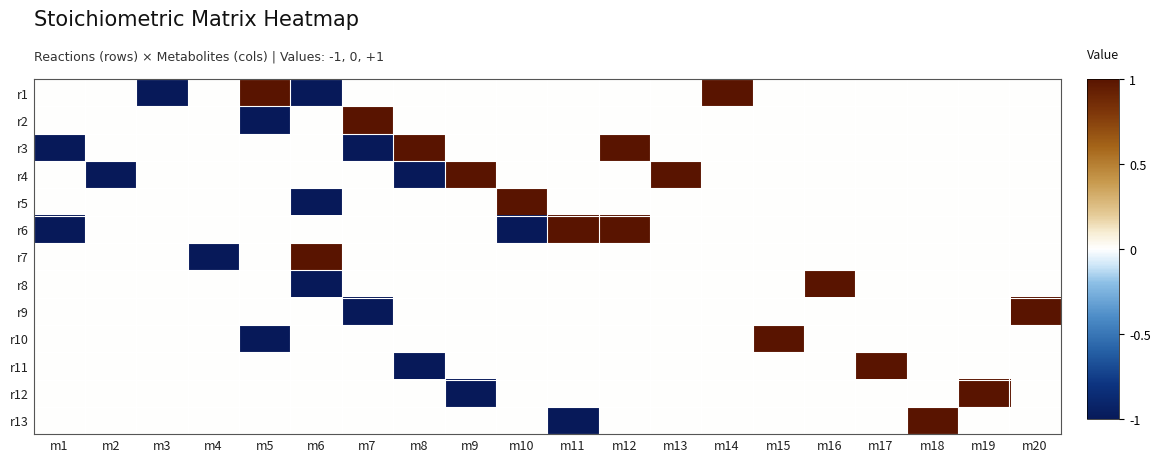

What is the minimum value shown in the chart?

-1